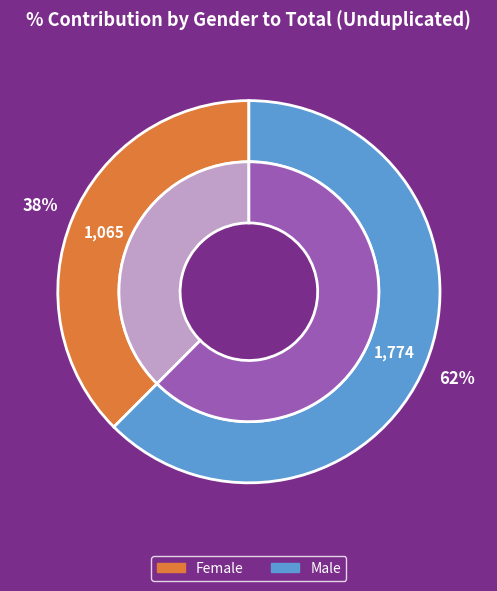

What is the change in value from Female to Male?

+709